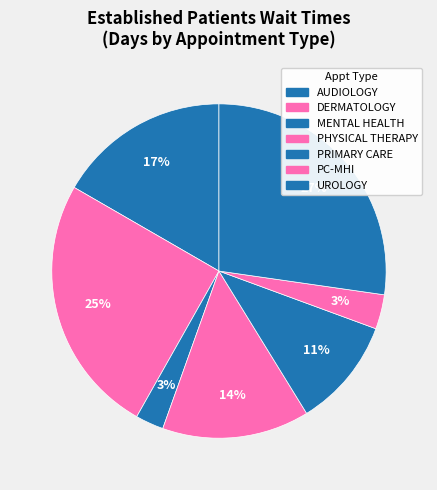

How many slices are in this pie chart?

7